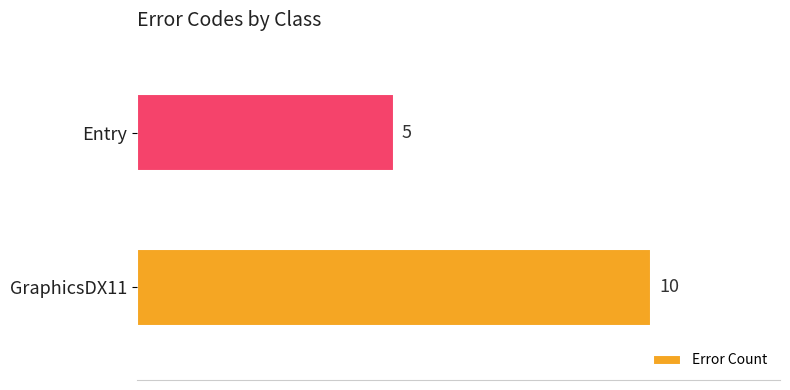

Reading top to bottom, what are all the values shown in this chart?

Entry=5	GraphicsDX11=10